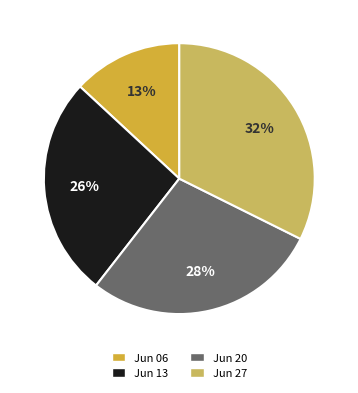

How many segments does this pie chart have?

4